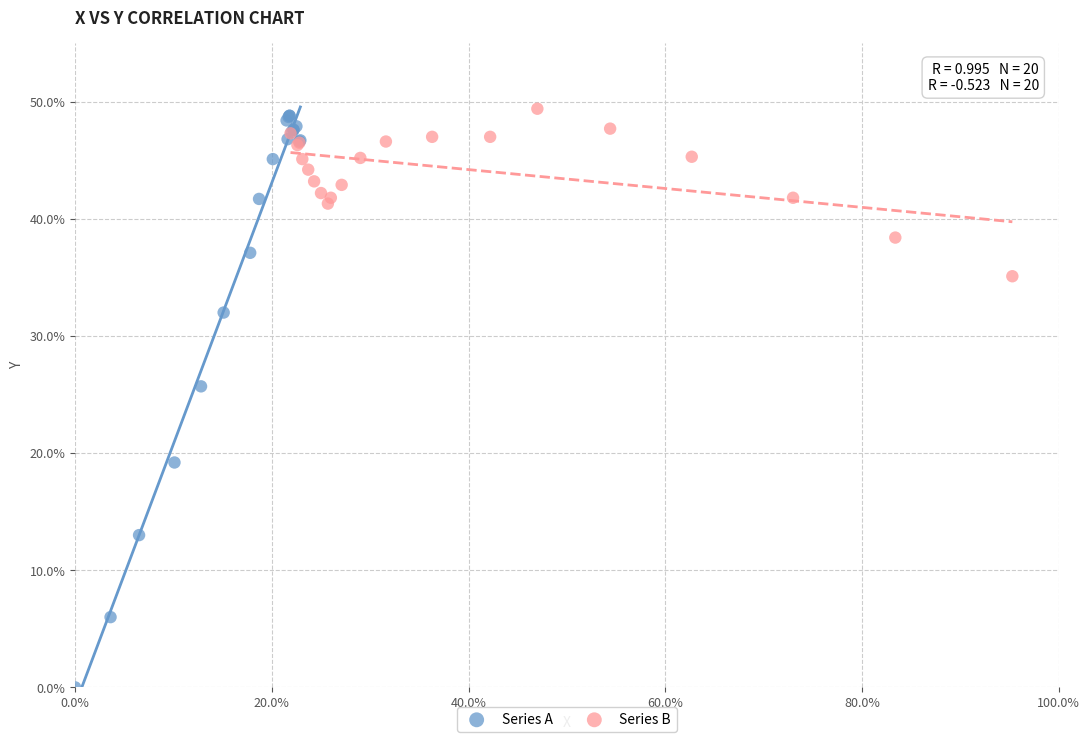

Which series contains the lowest Y value?

Series A